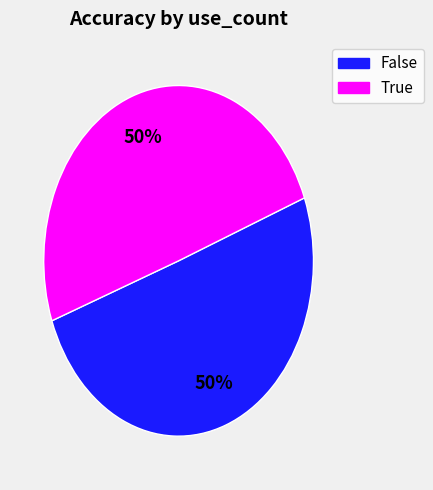

Is it true that False is 36% of the pie?

False